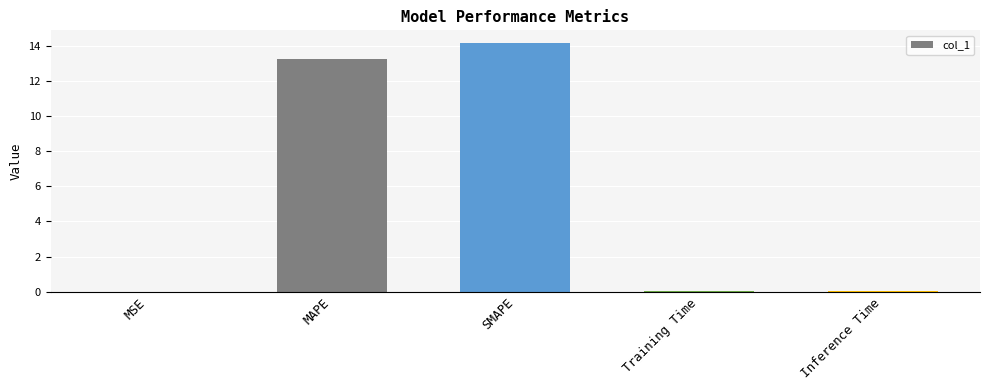

Where is the data nearest to the value 7?

MAPE